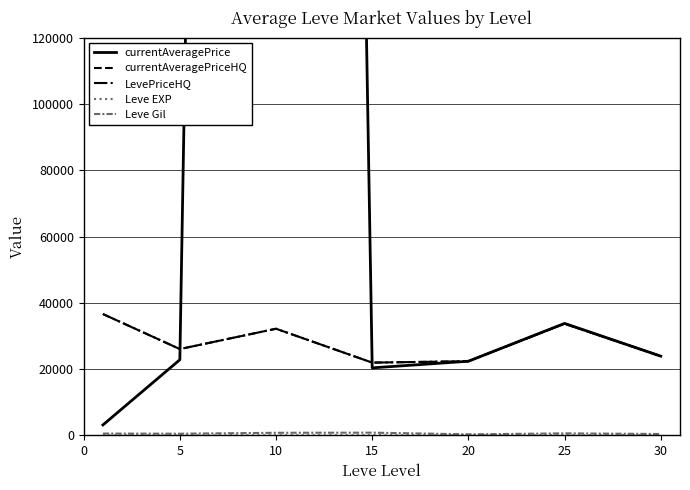

The currentAveragePrice series shows 22828.5 at 5. True or false?

True